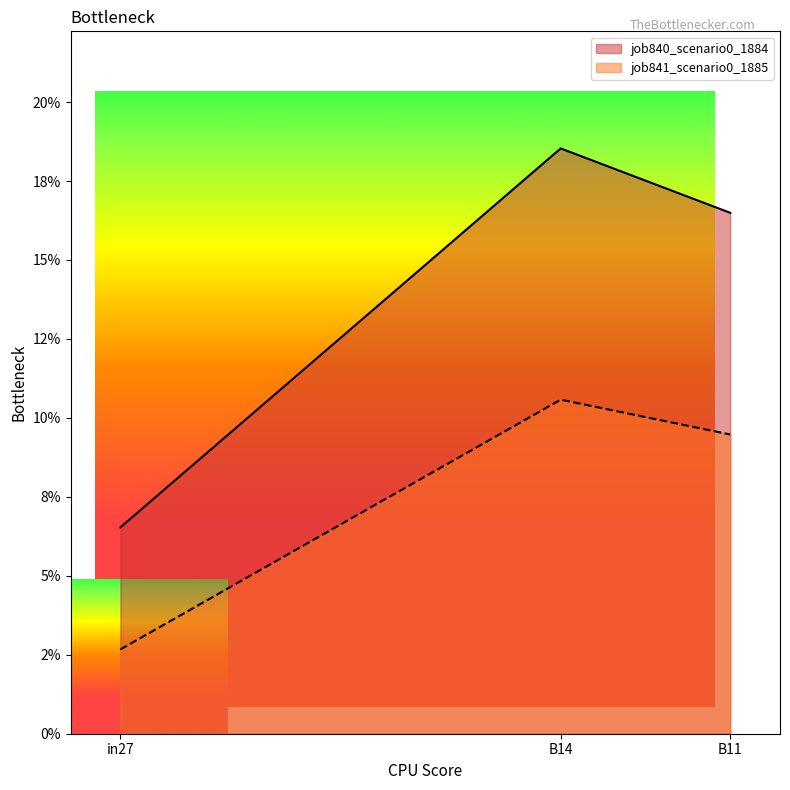

At which category is the sum across all series the highest?

B14